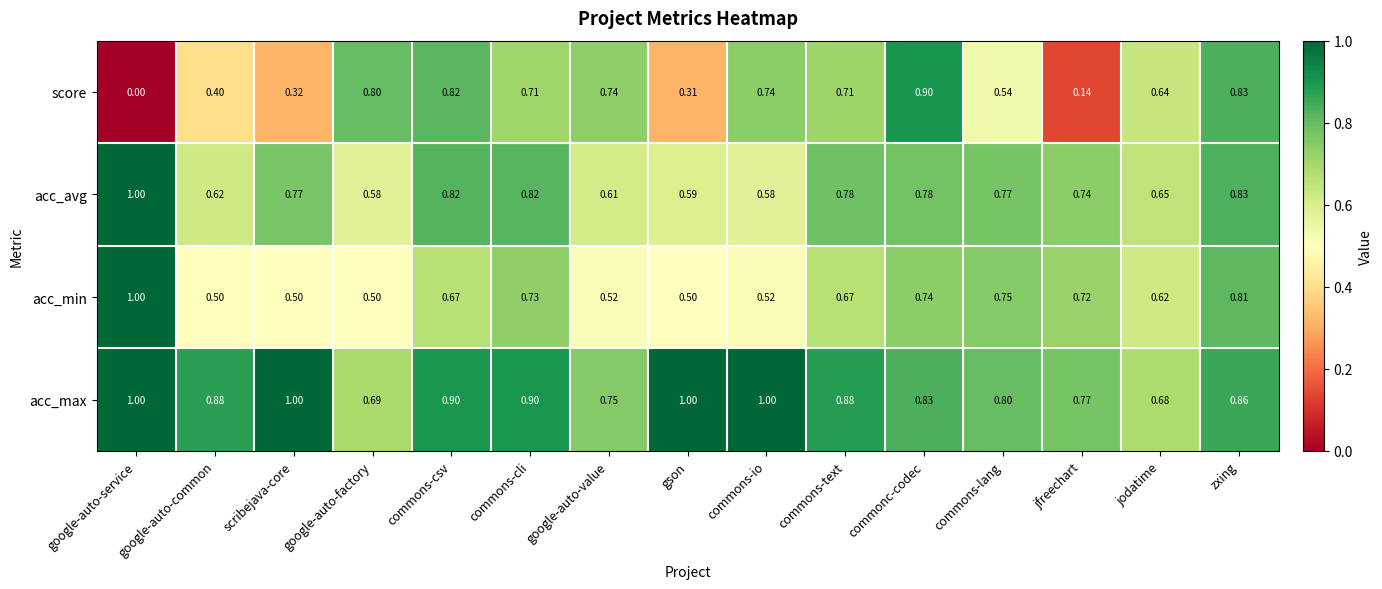

Which series has the widest spread of values?

score